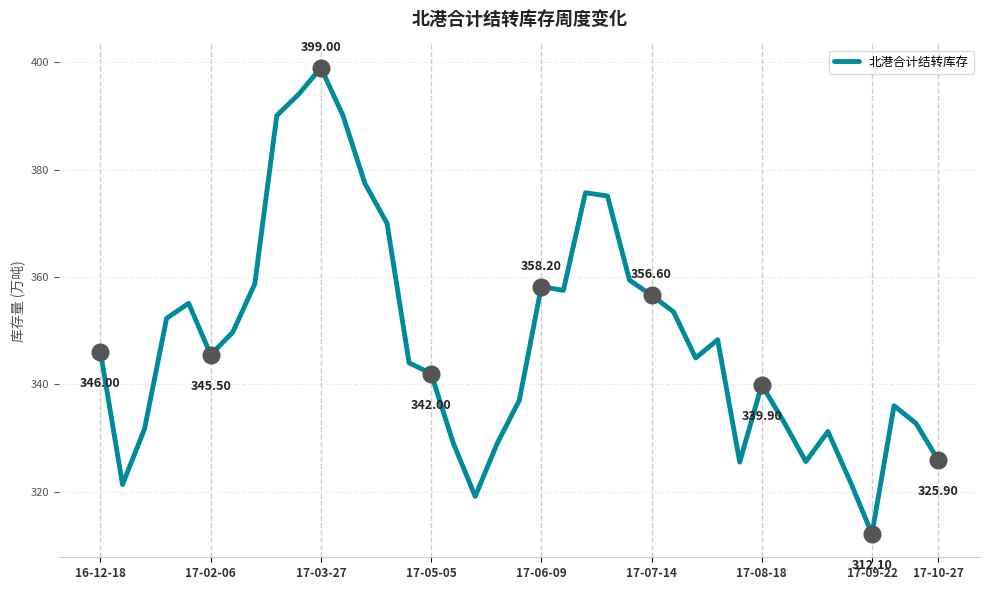

What is the difference between the maximum and minimum values?

86.9